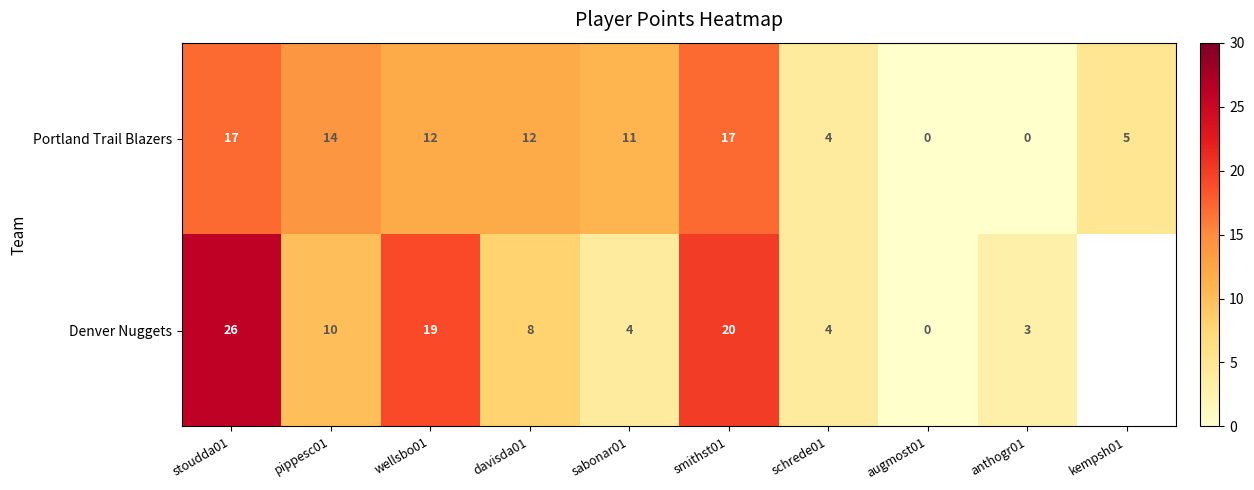

Rank the series at stoudda01 from lowest to highest value.

Portland Trail Blazers, Denver Nuggets